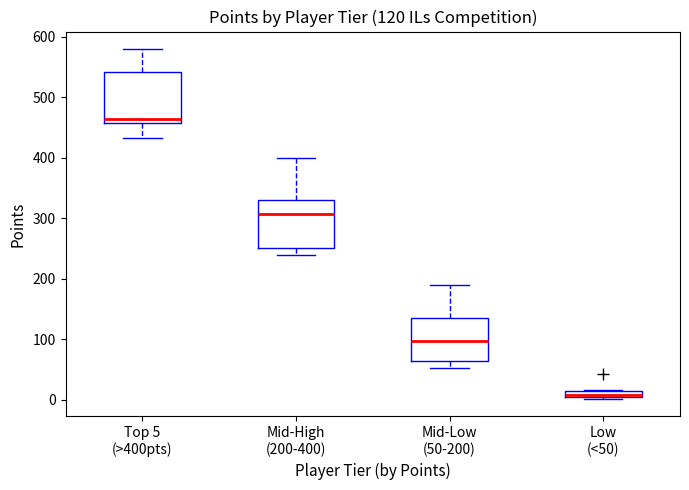

Which box has the lowest median line?

Low (<50)